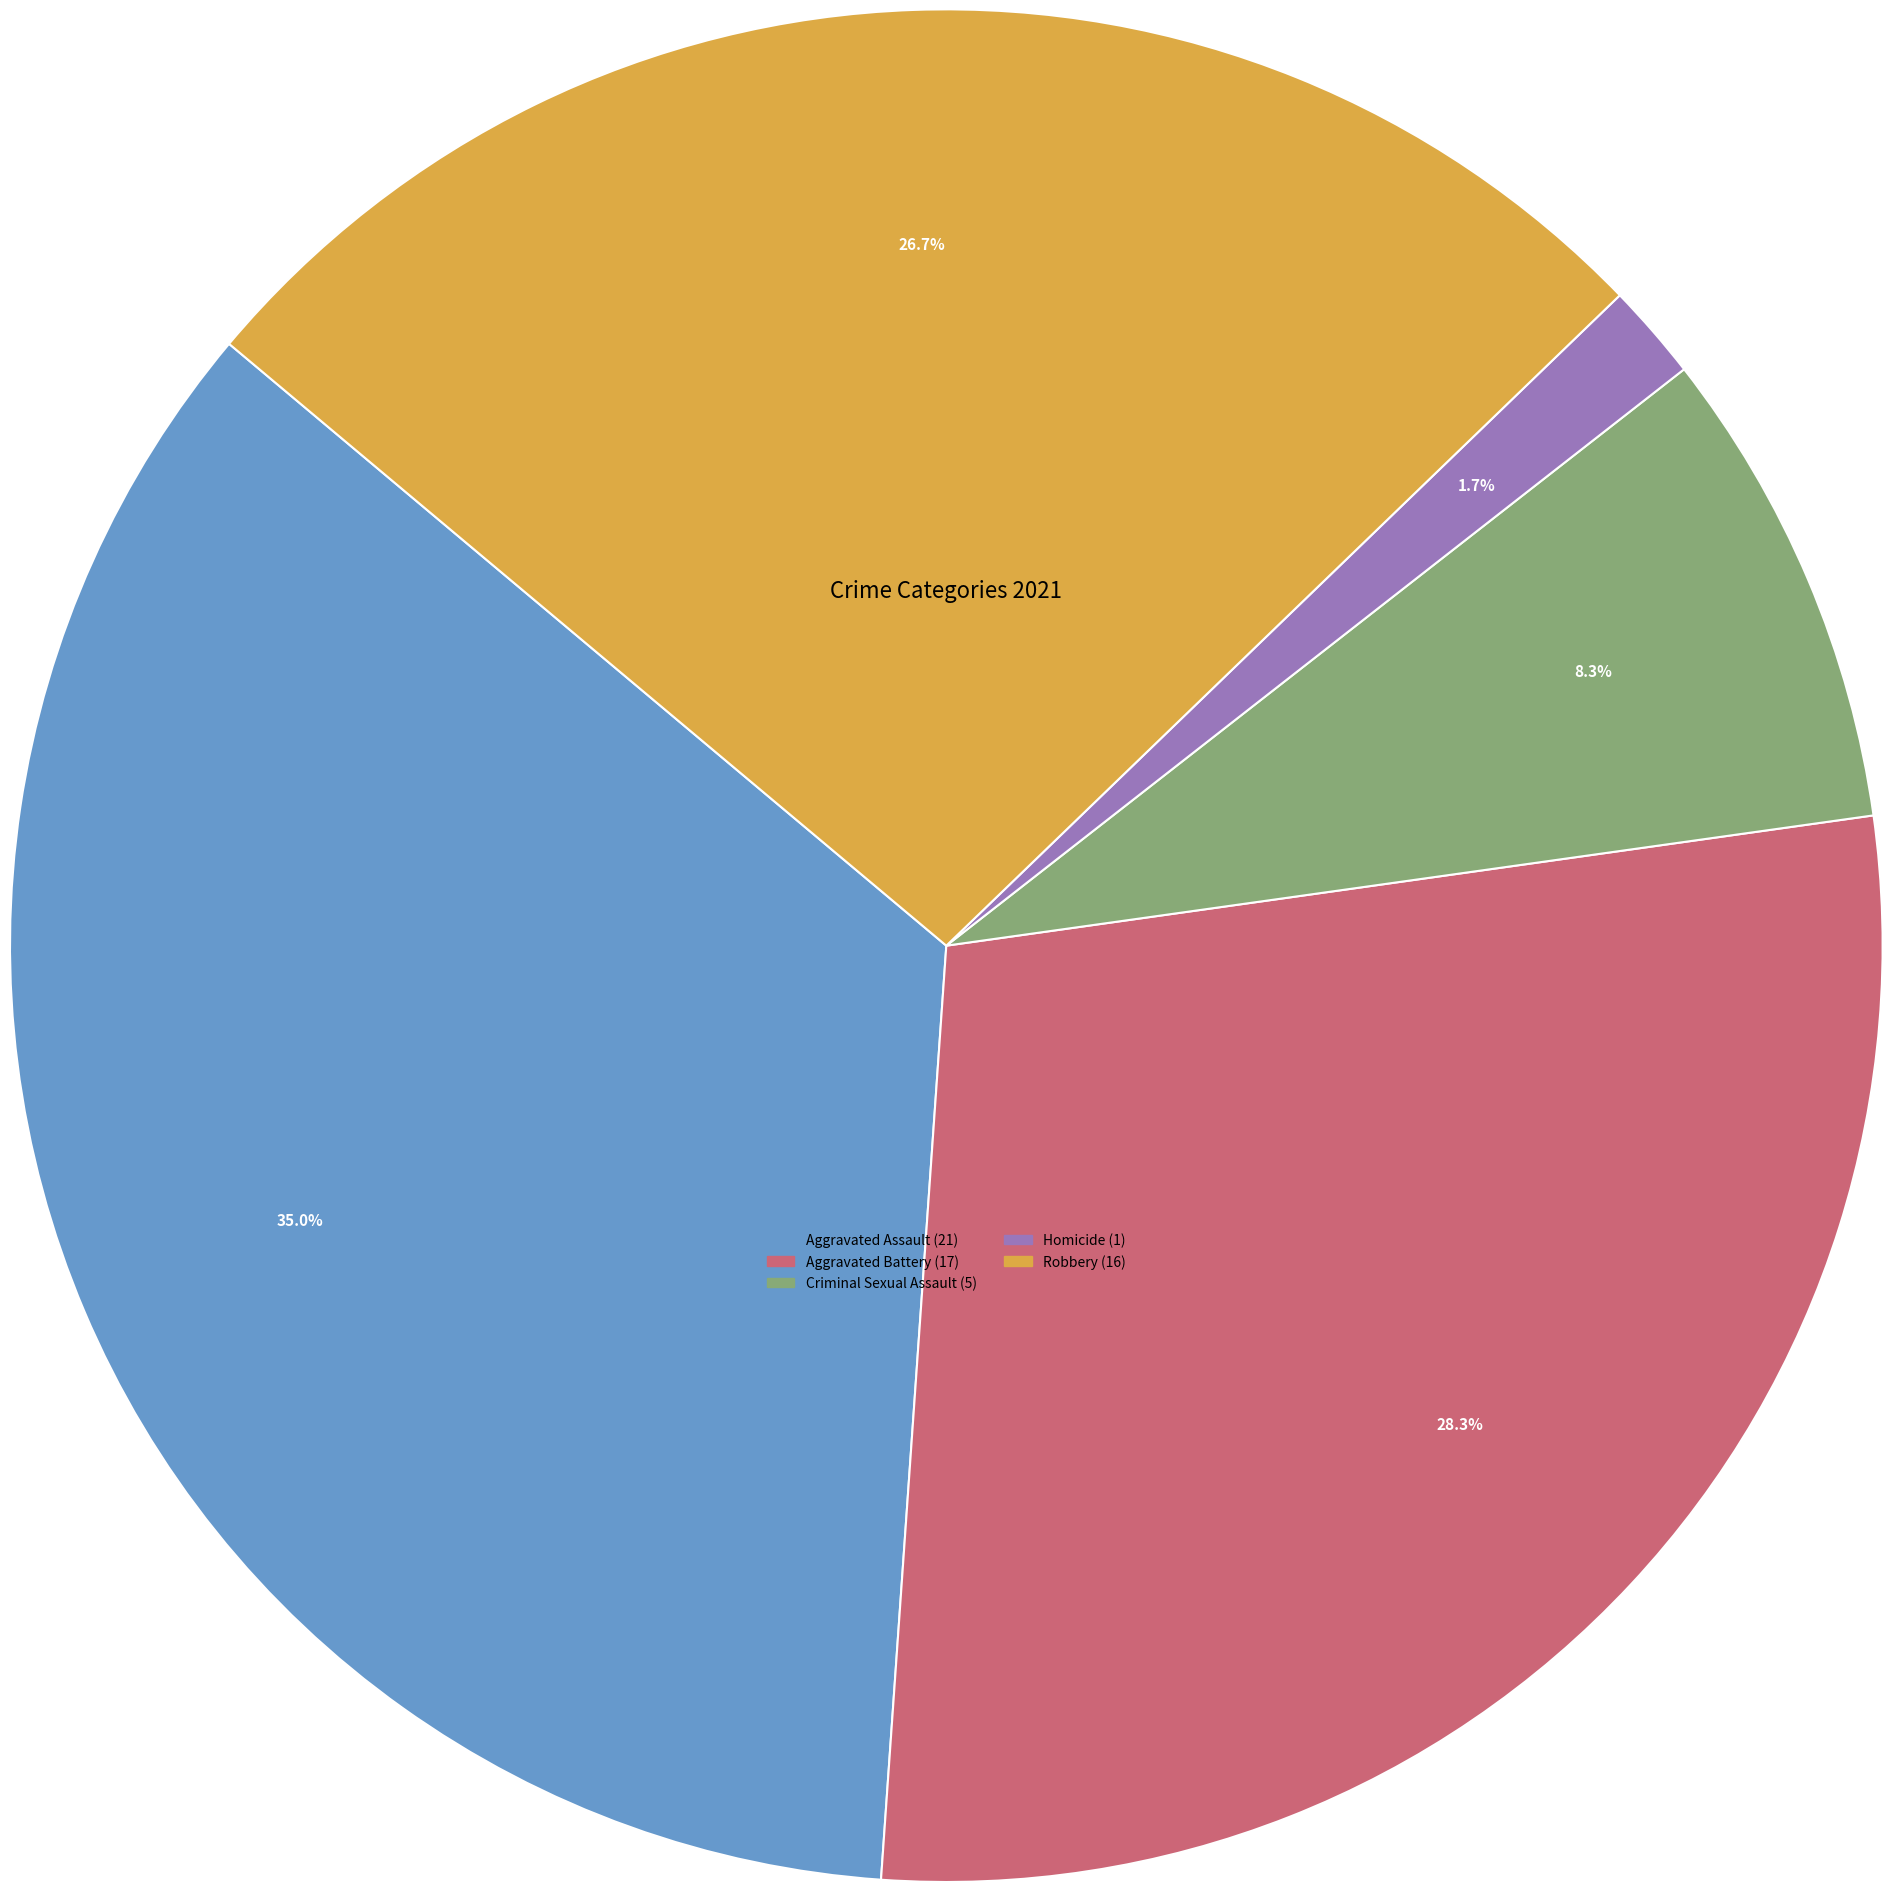

To the nearest percent, what is the difference between the Aggravated Assault and Robbery slice percentages?

8%